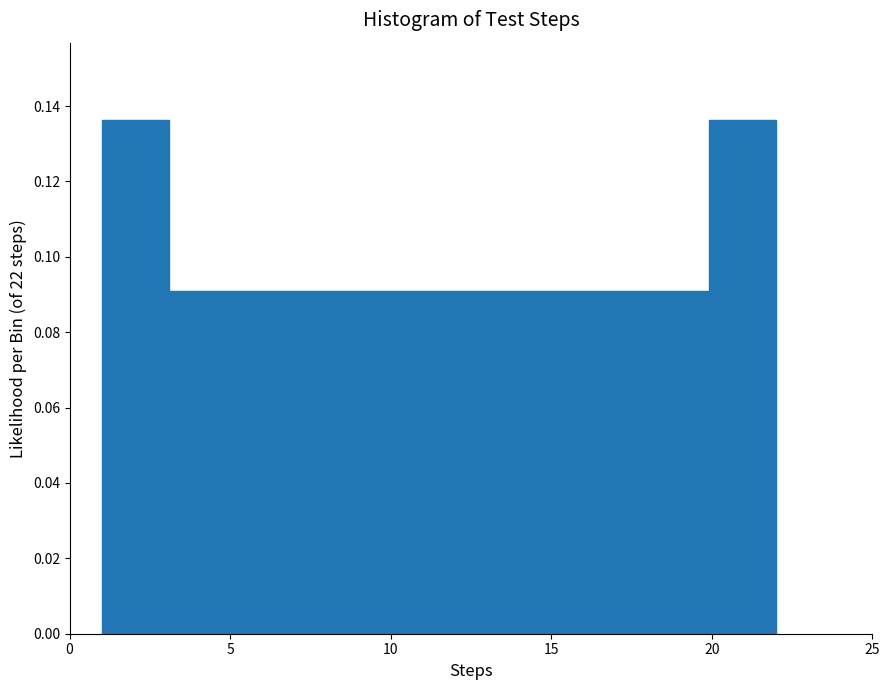

How tall is the bar that spans 5.2 to 7.3 on the x-axis? Neither the bar edges nor the heights are printed on the chart, so give them approximately, as read against the axes.

0.090